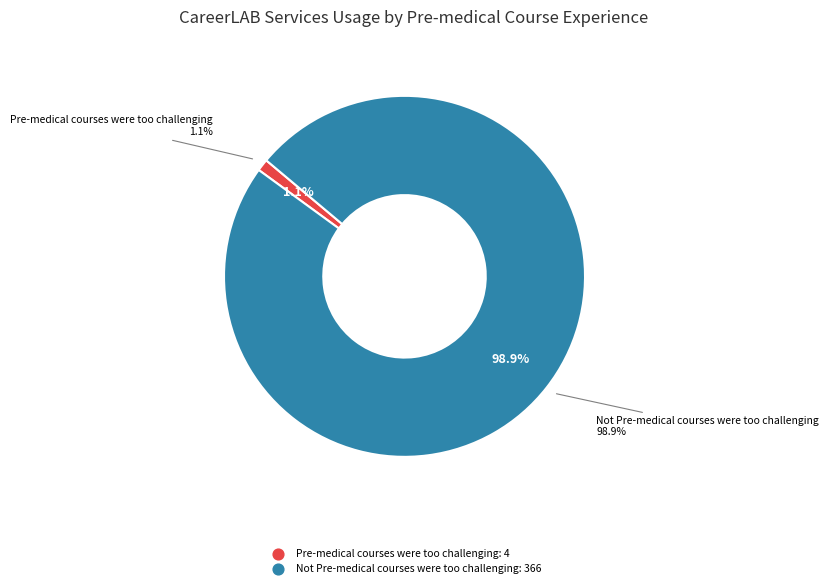

What is the ratio of the value at Not Pre-medical courses were too challenging to the value at Pre-medical courses were too challenging?

91.5